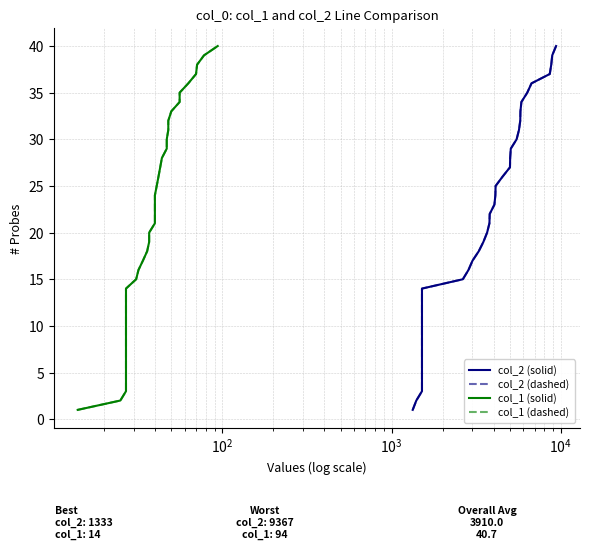

How many values in the col_2 (dashed) series exceed 21?

19